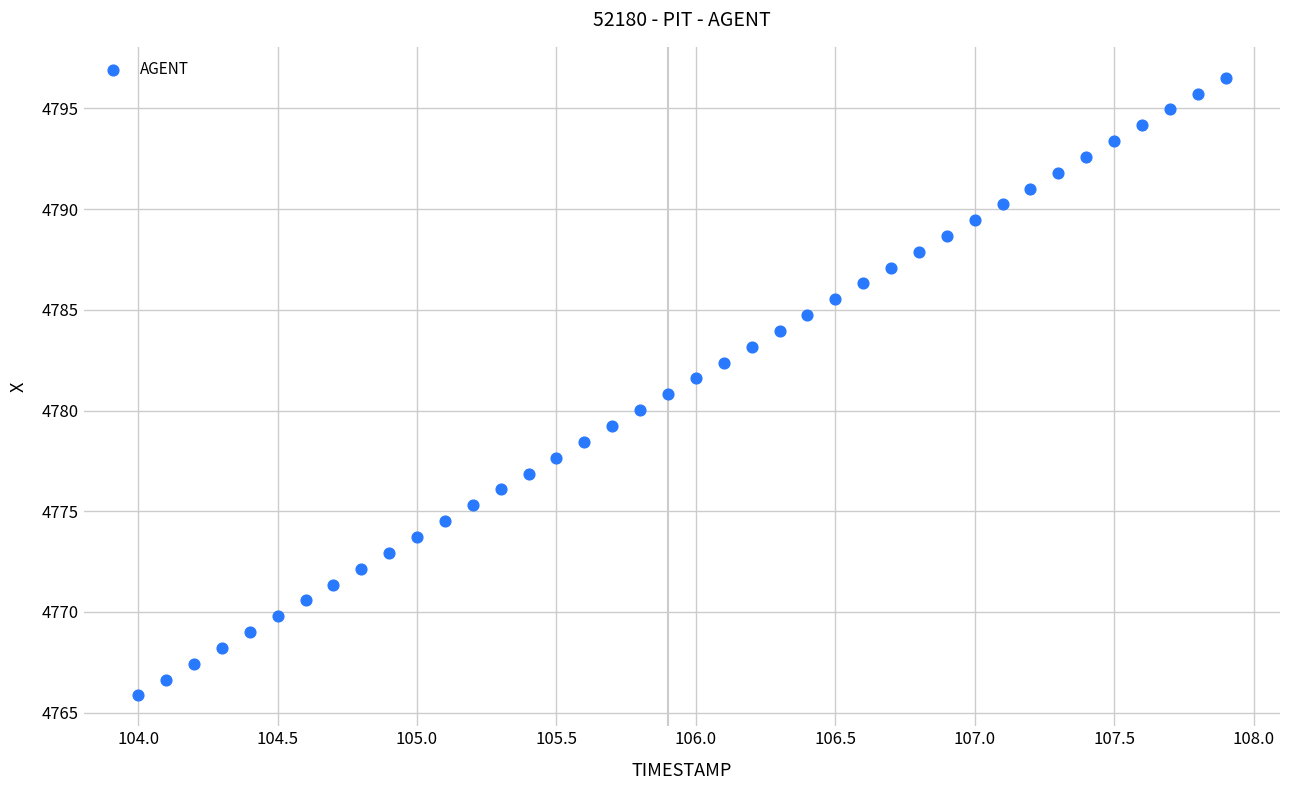

What is the range of Y values (max minus min)?

30.7